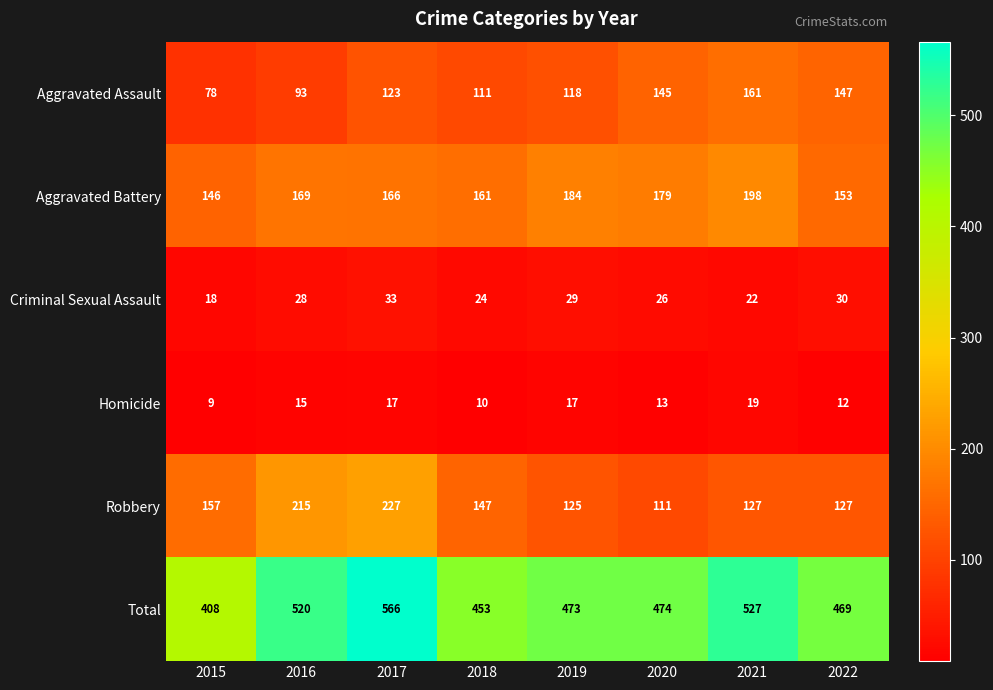

What is the difference between the maximum and minimum values in the Total series?

158